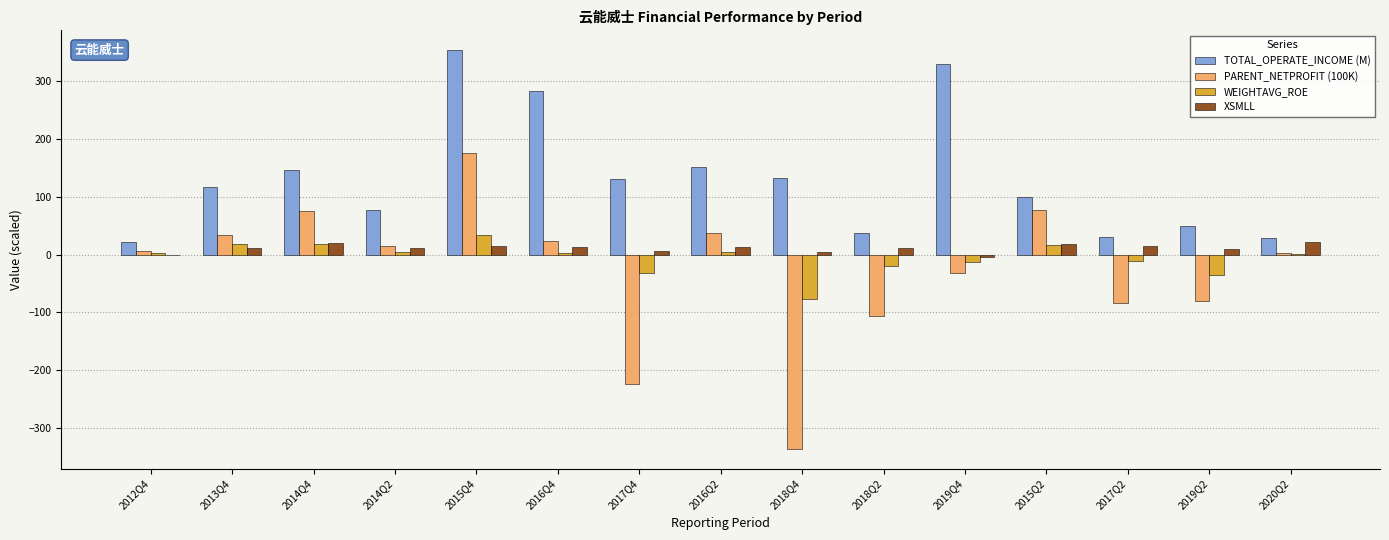

Is it true that TOTAL_OPERATE_INCOME (M) equals 100.1 at 2015Q2?

True